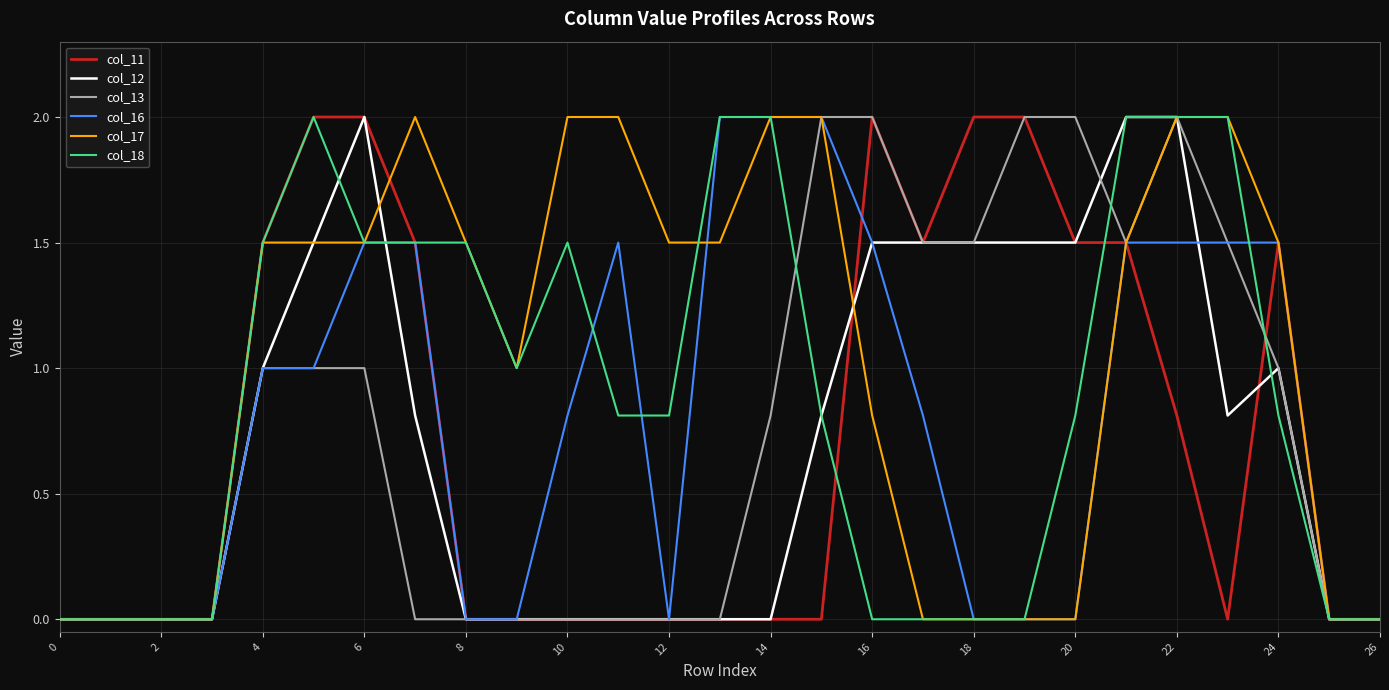

What is the maximum value shown in the chart?

2.0